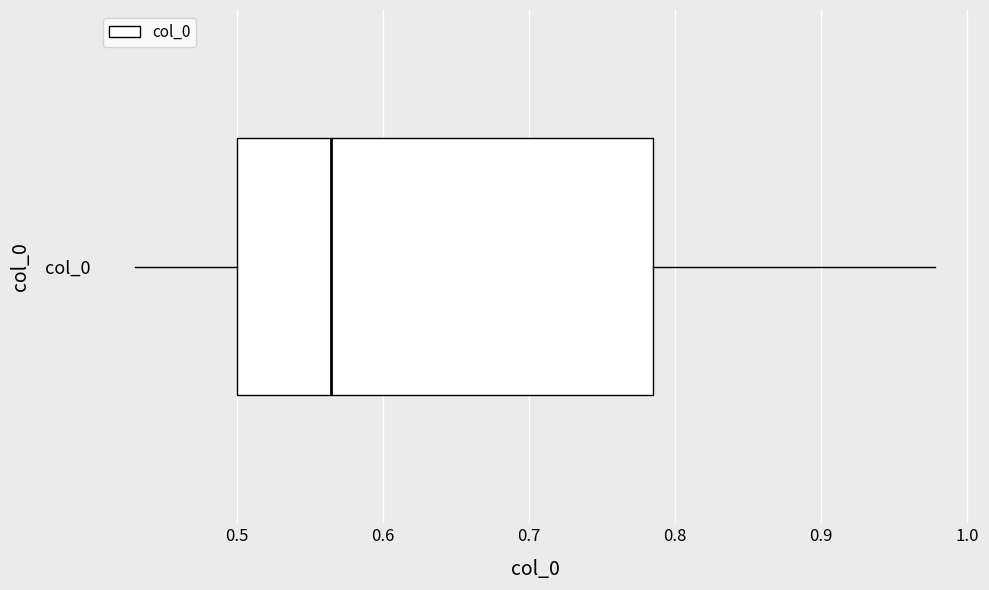

Where is the left edge of the box for col_0 on the x-axis? The values are not printed on the chart, so give them approximately, as read against the axis.

0.50